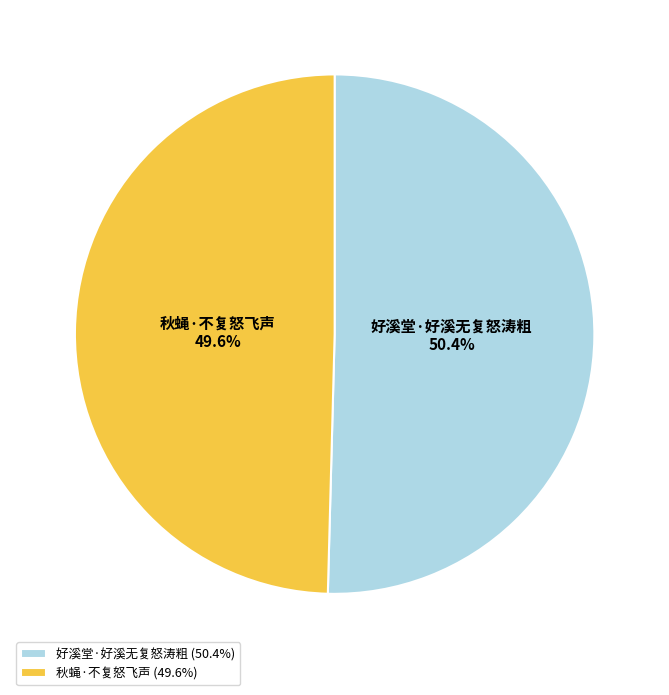

Do 好溪堂·好溪无复怒涛粗 and 秋蝇·不复怒飞声 together represent more than half of the pie?

Yes